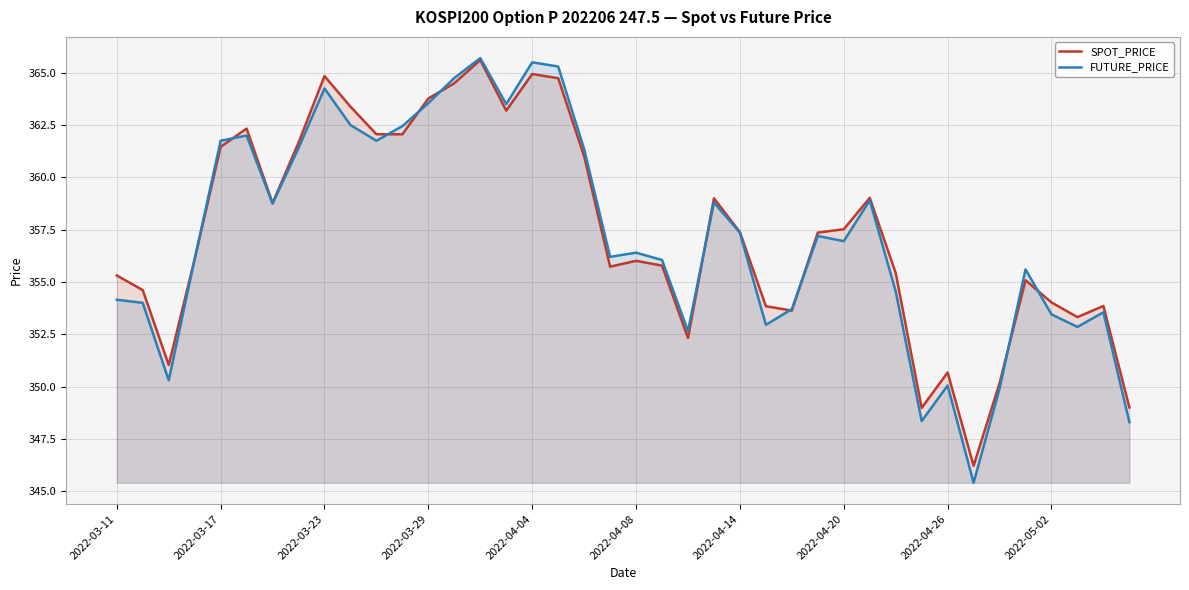

What is the smallest value displayed?

345.4